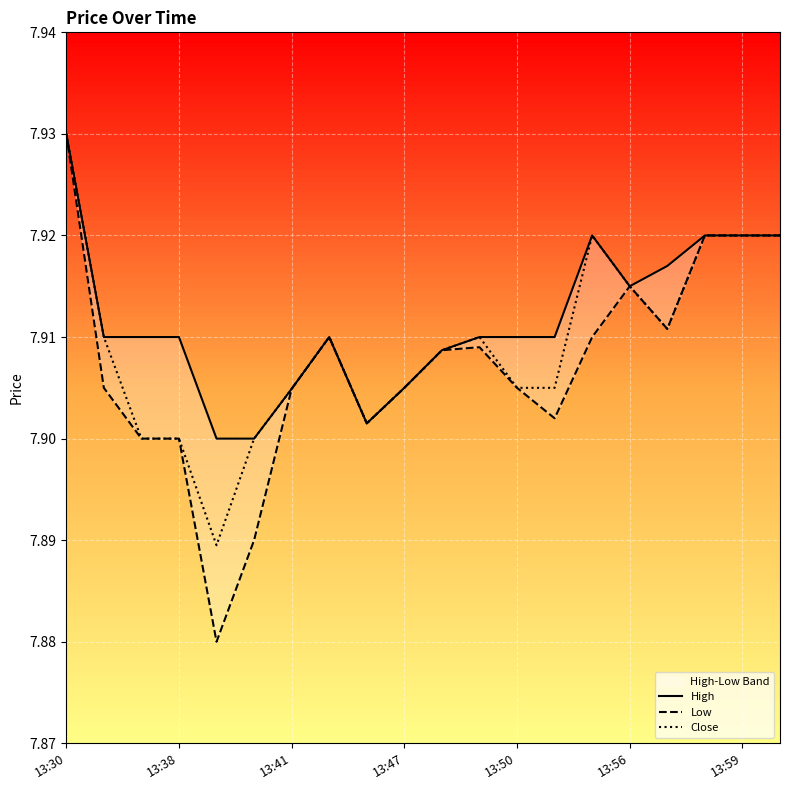

What is the total value across all series at 8?

23.7